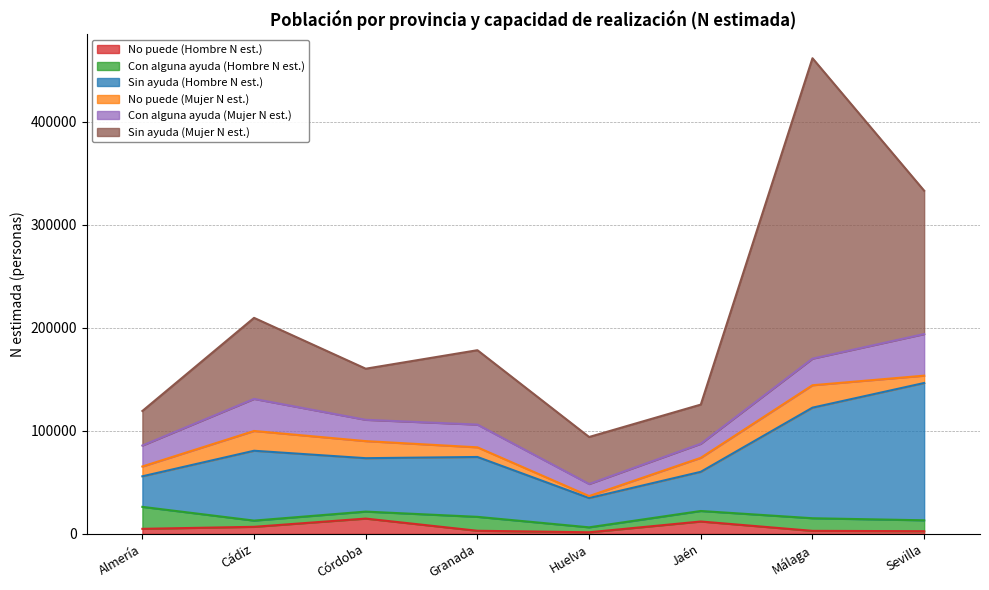

What is the average value of the Con alguna ayuda (Mujer N est.) series?

23238